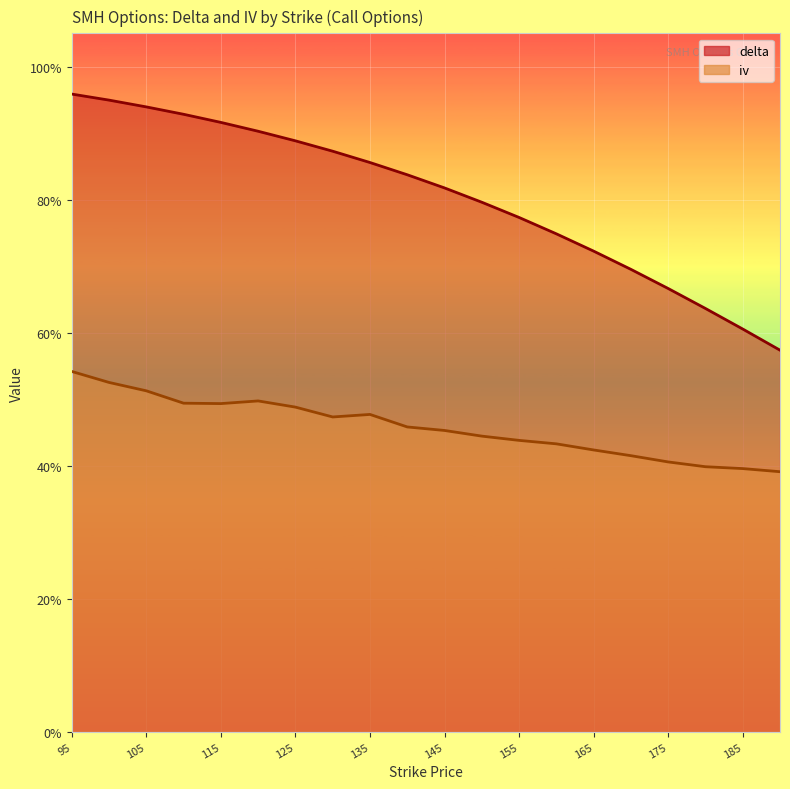

Reading left to right, extract all data points from this chart.

delta: 1.0	0.9	0.9	0.9	0.9	0.9	0.9	0.9	0.9	0.8	0.8	0.8	0.8	0.7	0.7	0.7	0.7	0.6	0.6	0.6
iv: 0.5	0.5	0.5	0.5	0.5	0.5	0.5	0.5	0.5	0.5	0.5	0.4	0.4	0.4	0.4	0.4	0.4	0.4	0.4	0.4